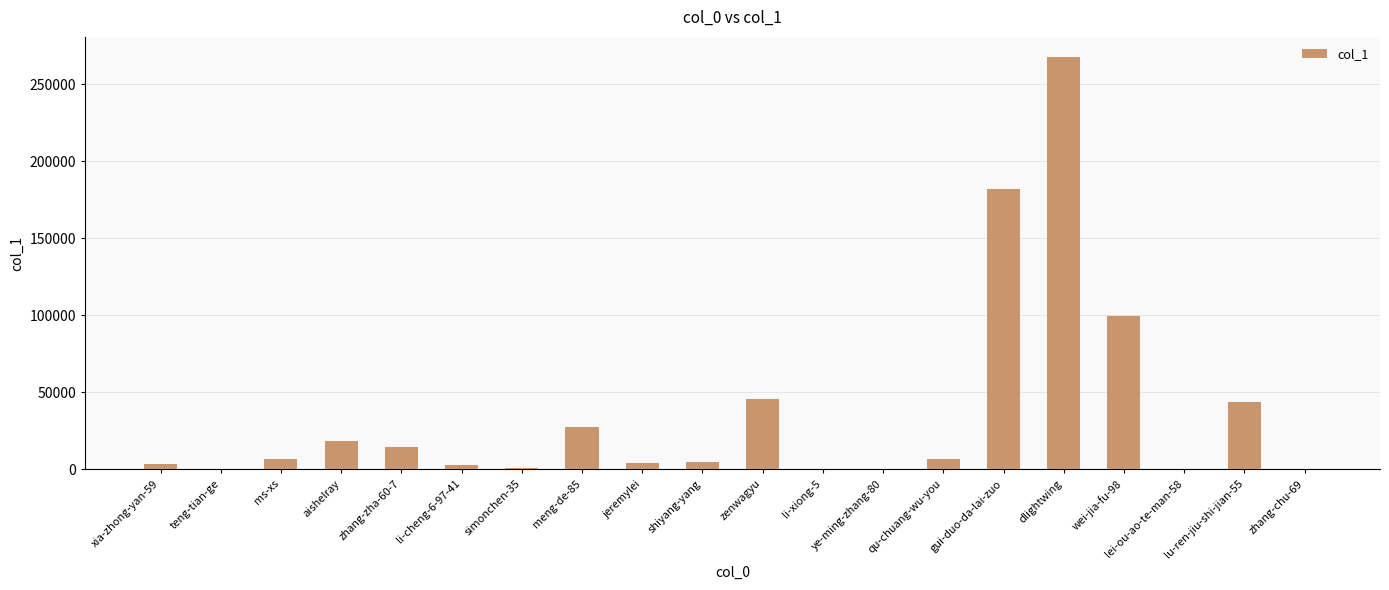

Is it true that the value at zenwagyu is 45792?

True